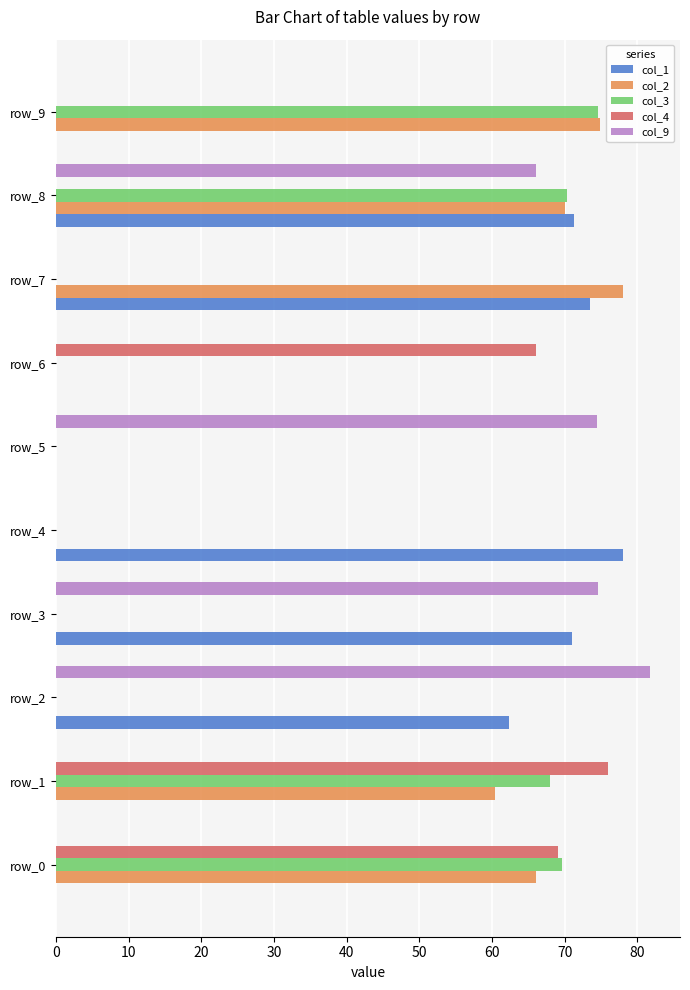

What is the sum of the col_9 values at row_2 and row_7?

81.8